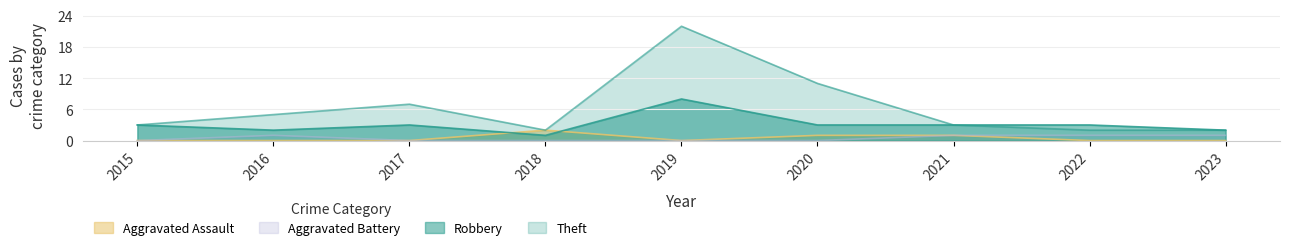

True or false: Theft and Aggravated Assault cross at least once.

False